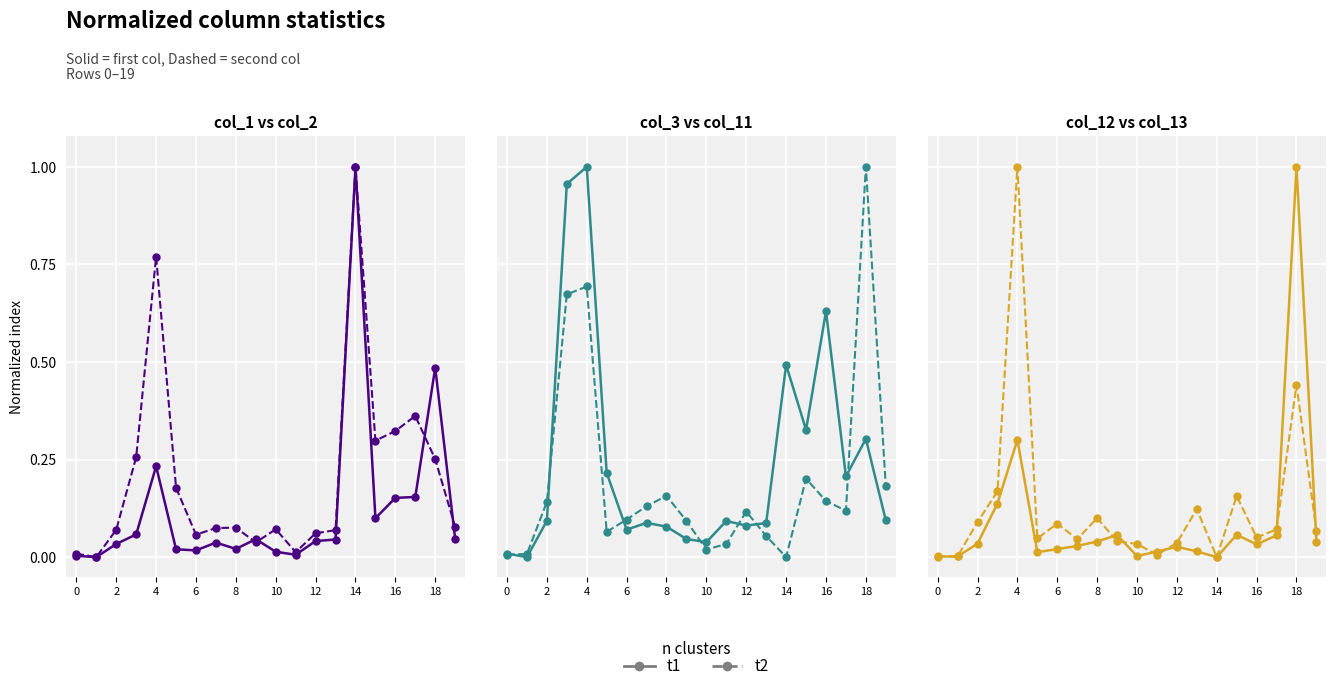

What are all the series names shown in the legend?

t1, t2